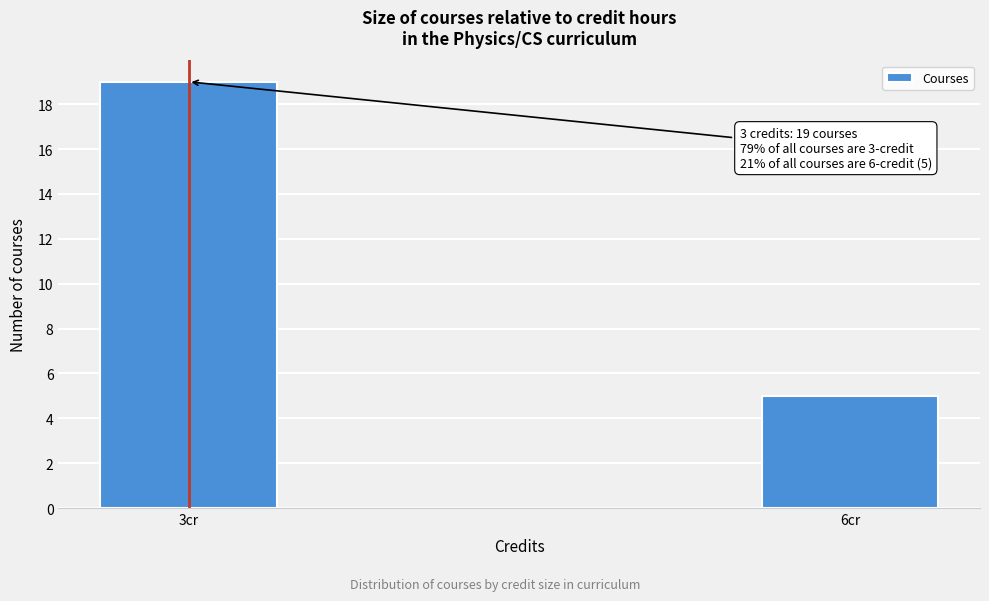

Reading left to right, what are all the values shown in this chart?

19	5